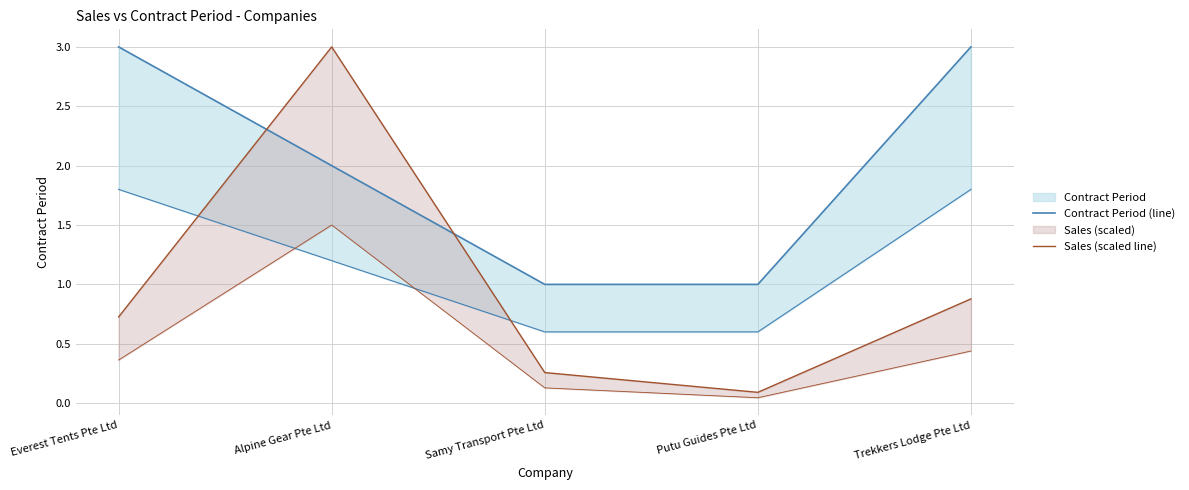

List the series in order of their peak value, highest first.

Contract Period (line), Sales (scaled line)